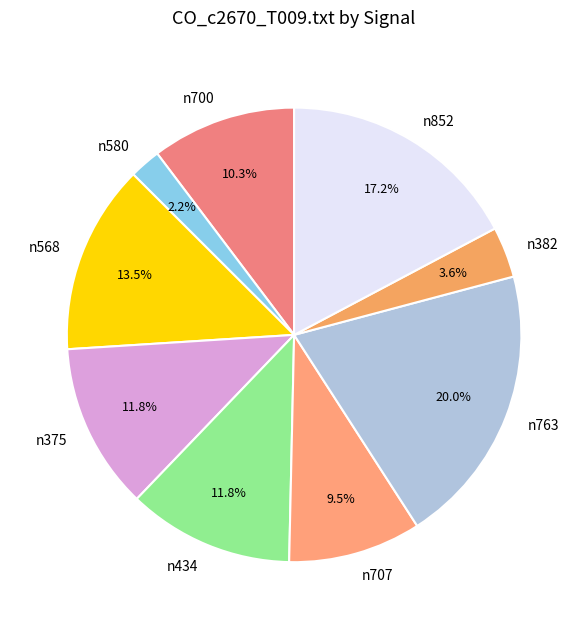

Between n763 and n382, which is larger?

n763